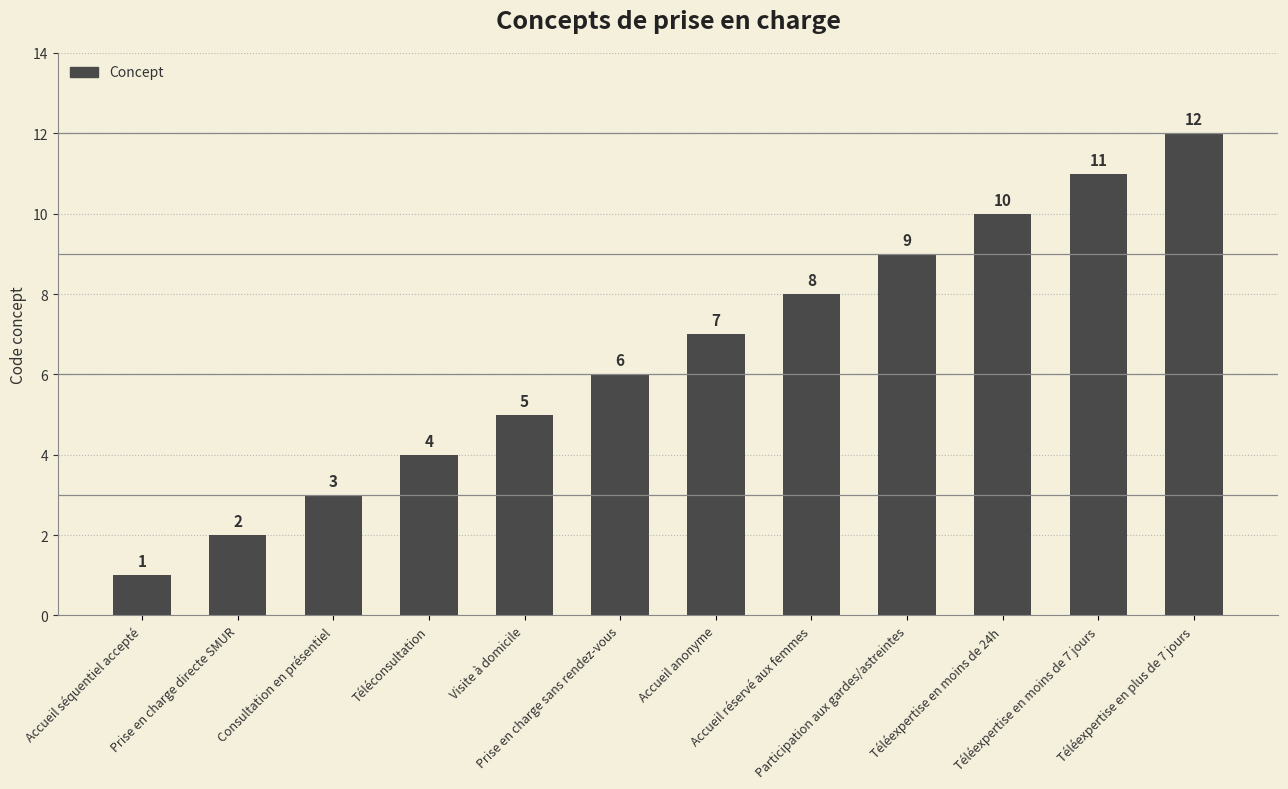

Approximately how many times larger is the value at Téléconsultation compared to Accueil réservé aux femmes?

0.5